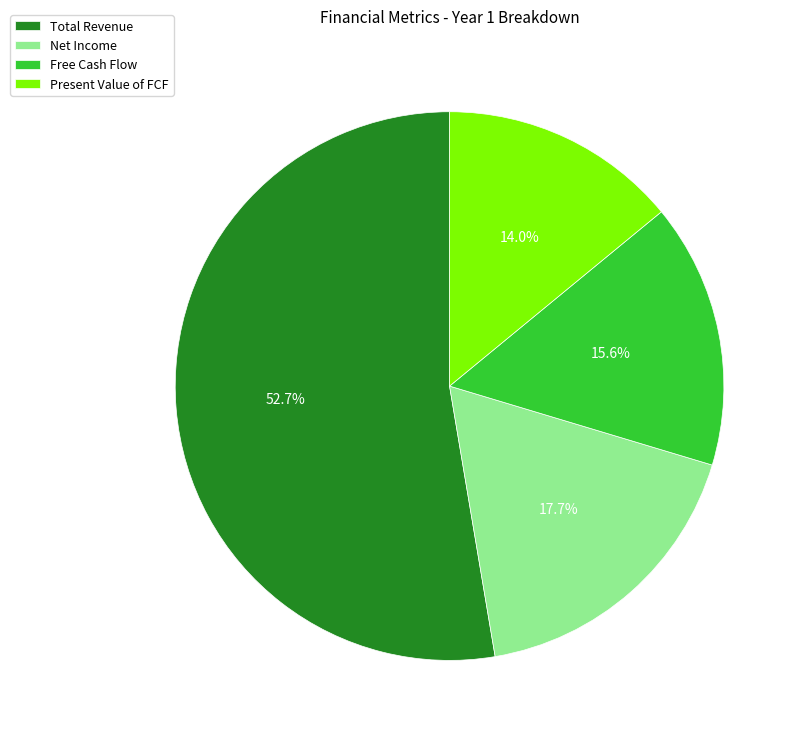

How many slices are in this pie chart?

4